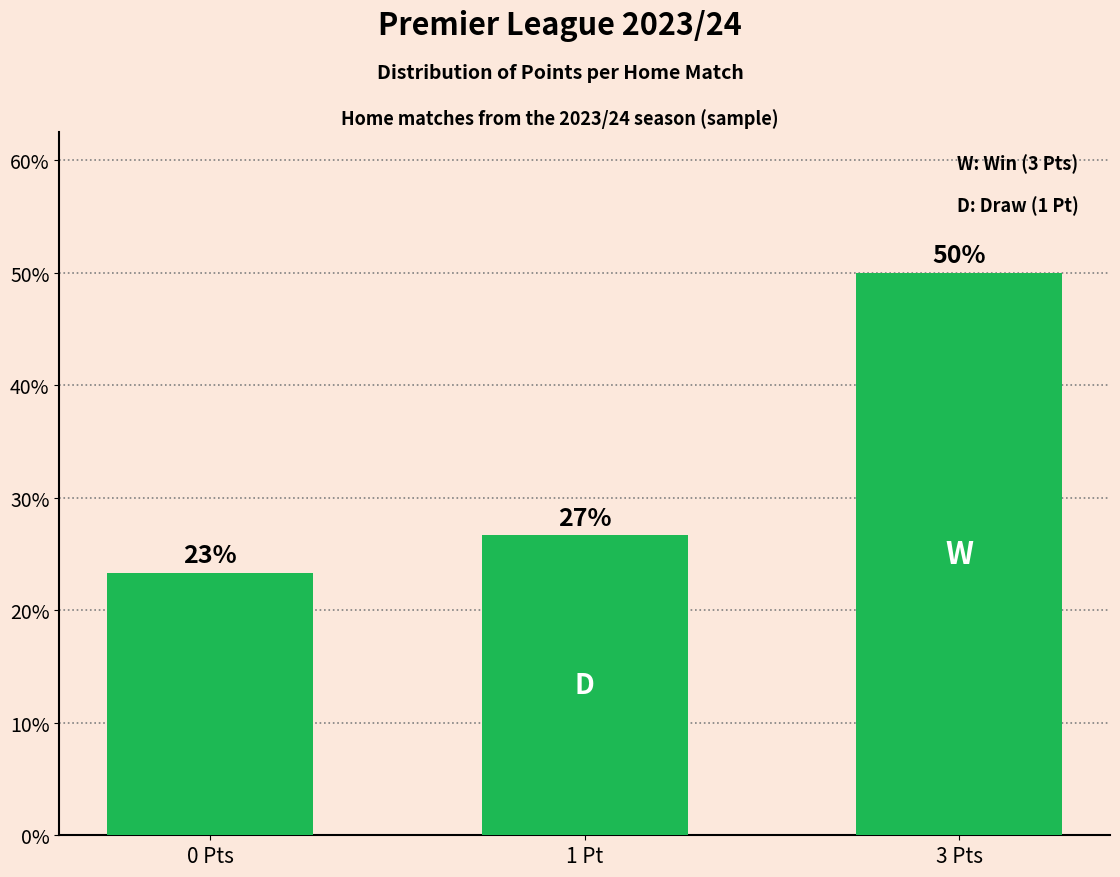

List the labels in order of value, smallest first.

0 Pts, 1 Pt, 3 Pts